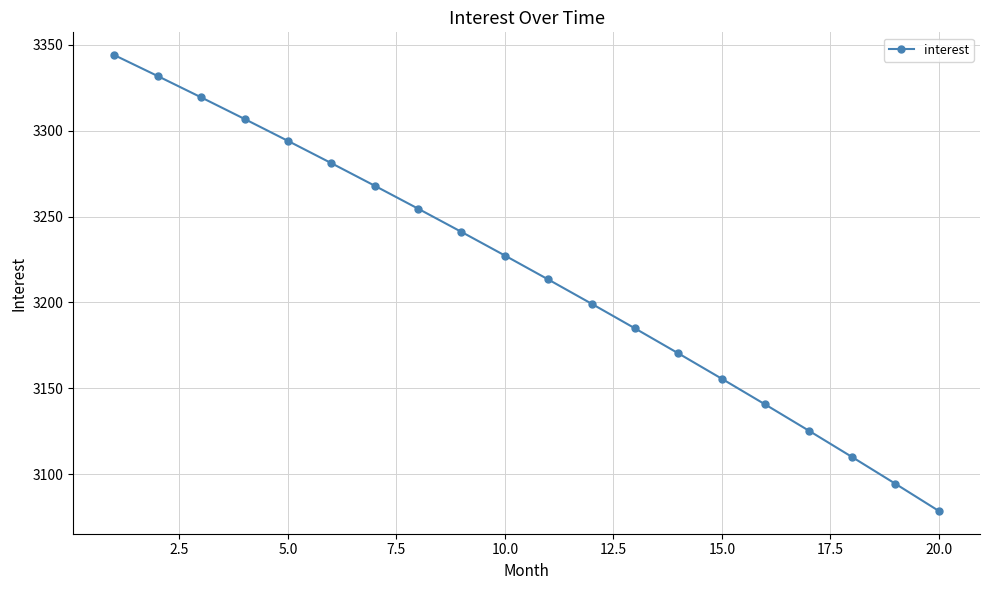

Reading left to right, extract all data points from this chart.

3343.9	3331.7	3319.3	3306.8	3294.0	3281.0	3267.9	3254.6	3241.0	3227.3	3213.4	3199.2	3184.9	3170.4	3155.6	3140.7	3125.5	3110.1	3094.5	3078.7